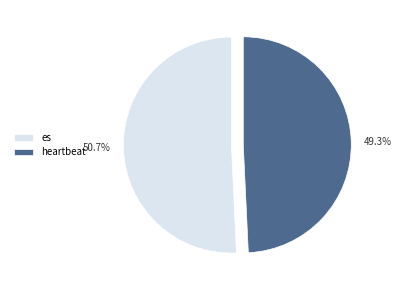

Does any single category account for the majority?

Yes